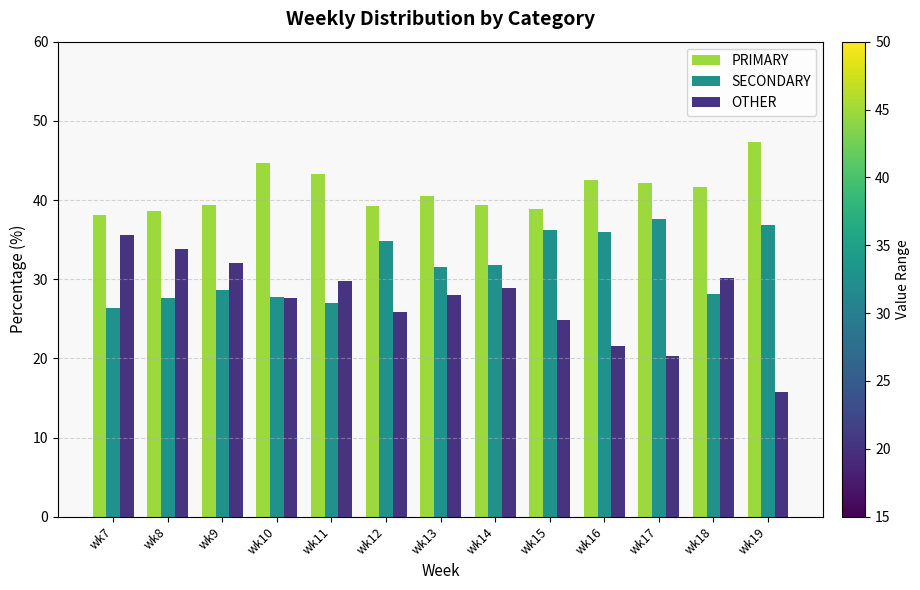

What is the smallest value displayed?

15.8